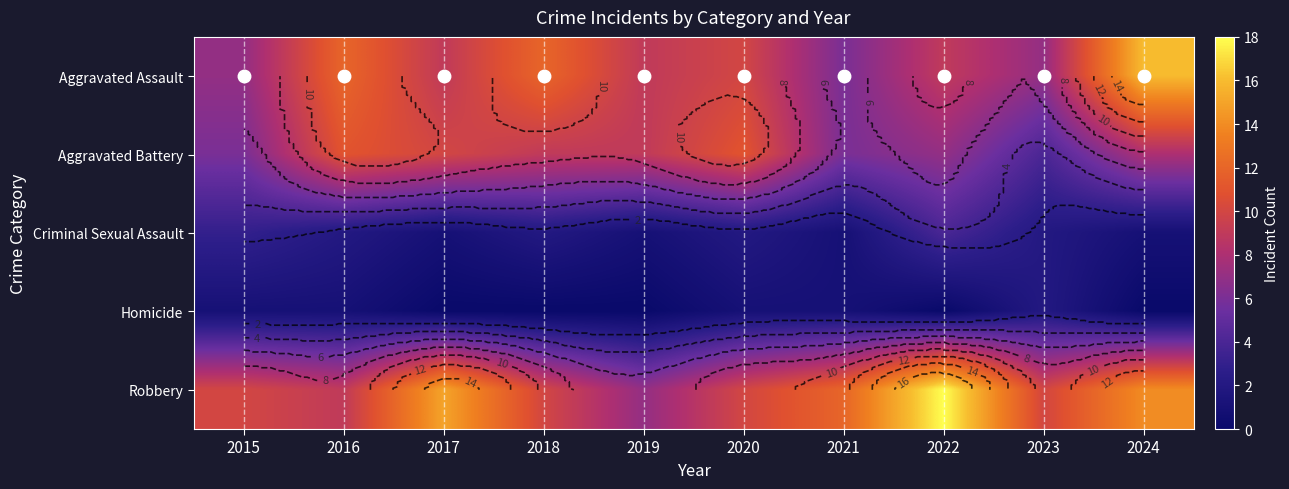

At 2016, list the series in order from largest to smallest.

Aggravated Assault, Aggravated Battery, Robbery, Criminal Sexual Assault, Homicide